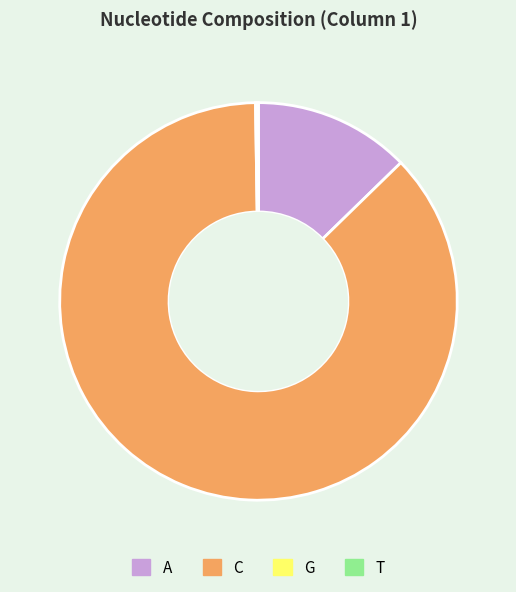

Which slice represents more than half of the pie?

C